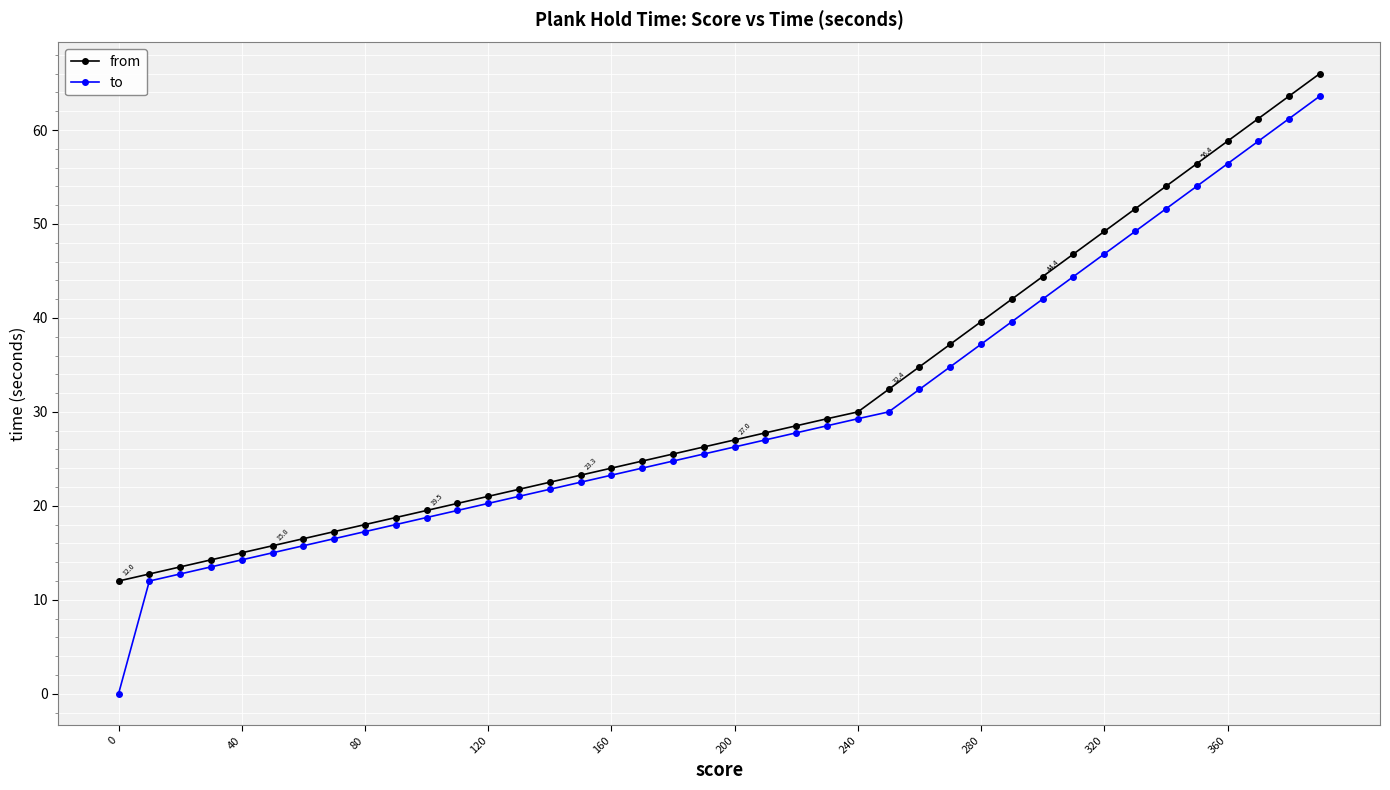

True or false: to and from cross at least once.

False